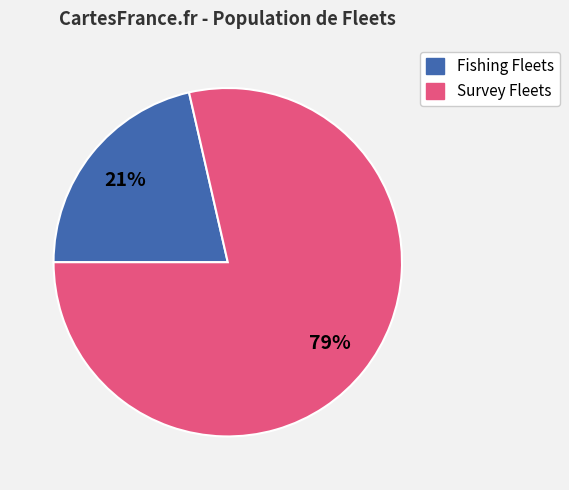

Is there a majority slice in this chart?

Yes